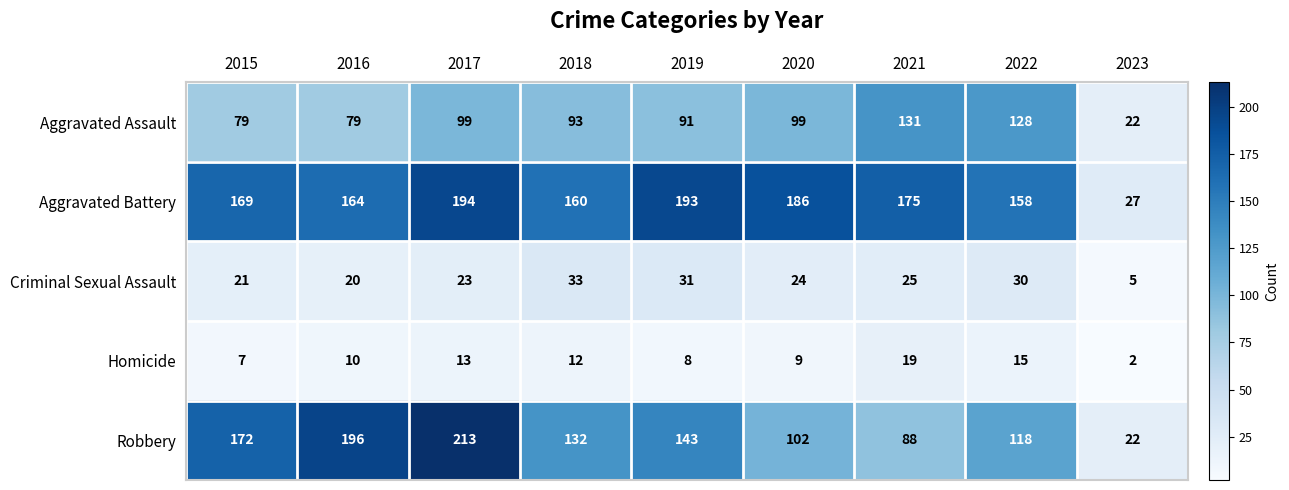

Which series has the largest total across all categories?

Aggravated Battery